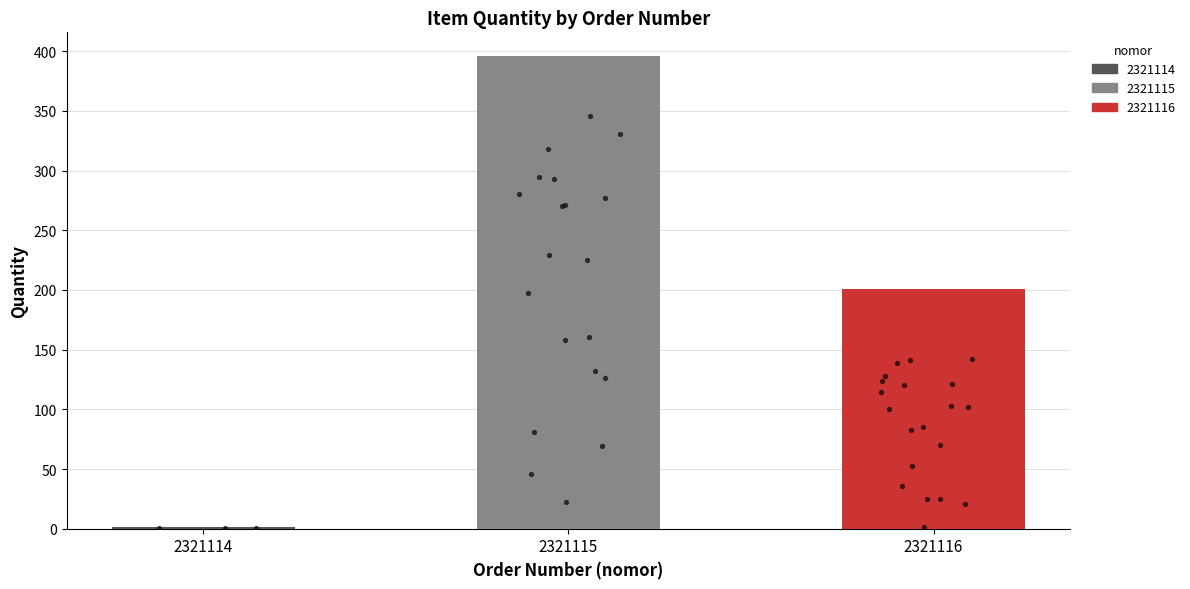

Approximately how many times larger is the value at 2321116 compared to 2321115?

0.5